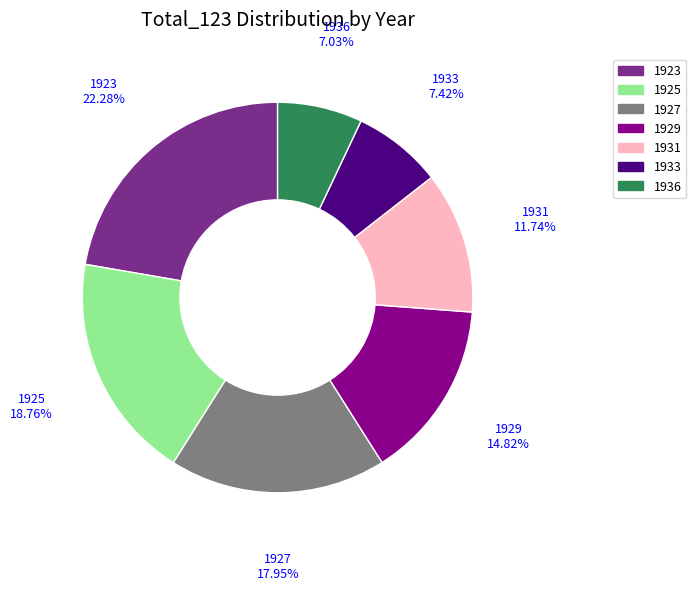

Which has a higher value, 1925 or 1927?

1925